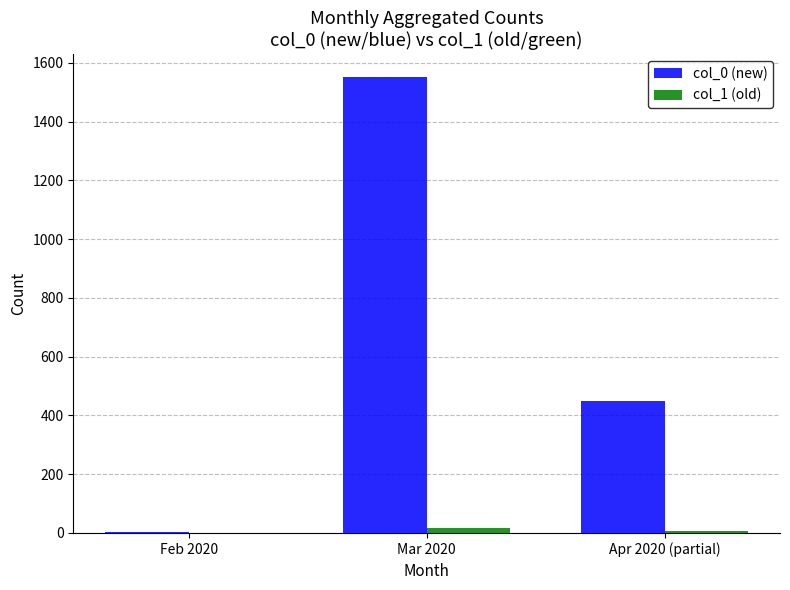

The col_0 (new) series shows 1553 at Mar 2020. True or false?

True